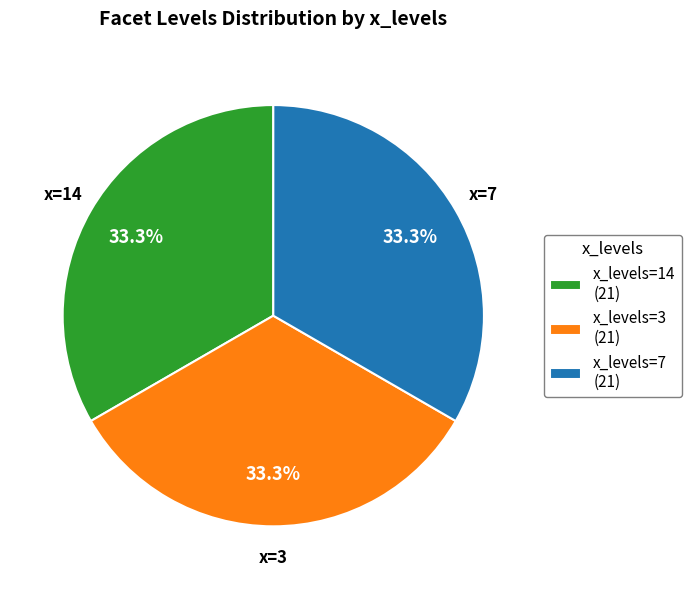

To the nearest percent, what is the difference between the largest and smallest slice percentages?

0%